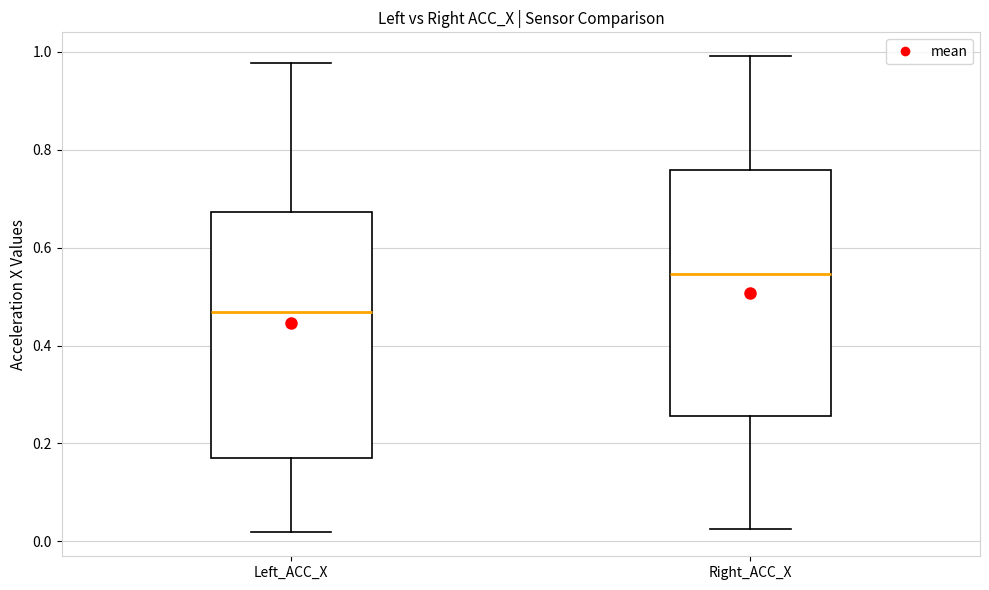

Where does the upper whisker of the box for Left_ACC_X end on the y-axis? The values are not printed on the chart, so give them approximately, as read against the axis.

0.98